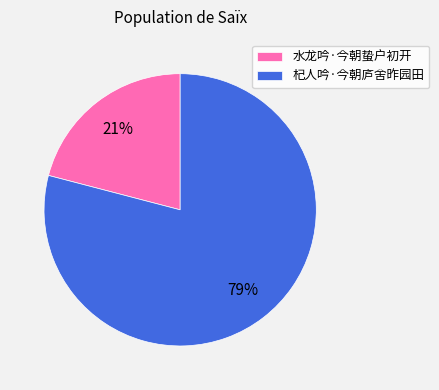

What is the smallest slice in the pie chart?

水龙吟·今朝蛰户初开